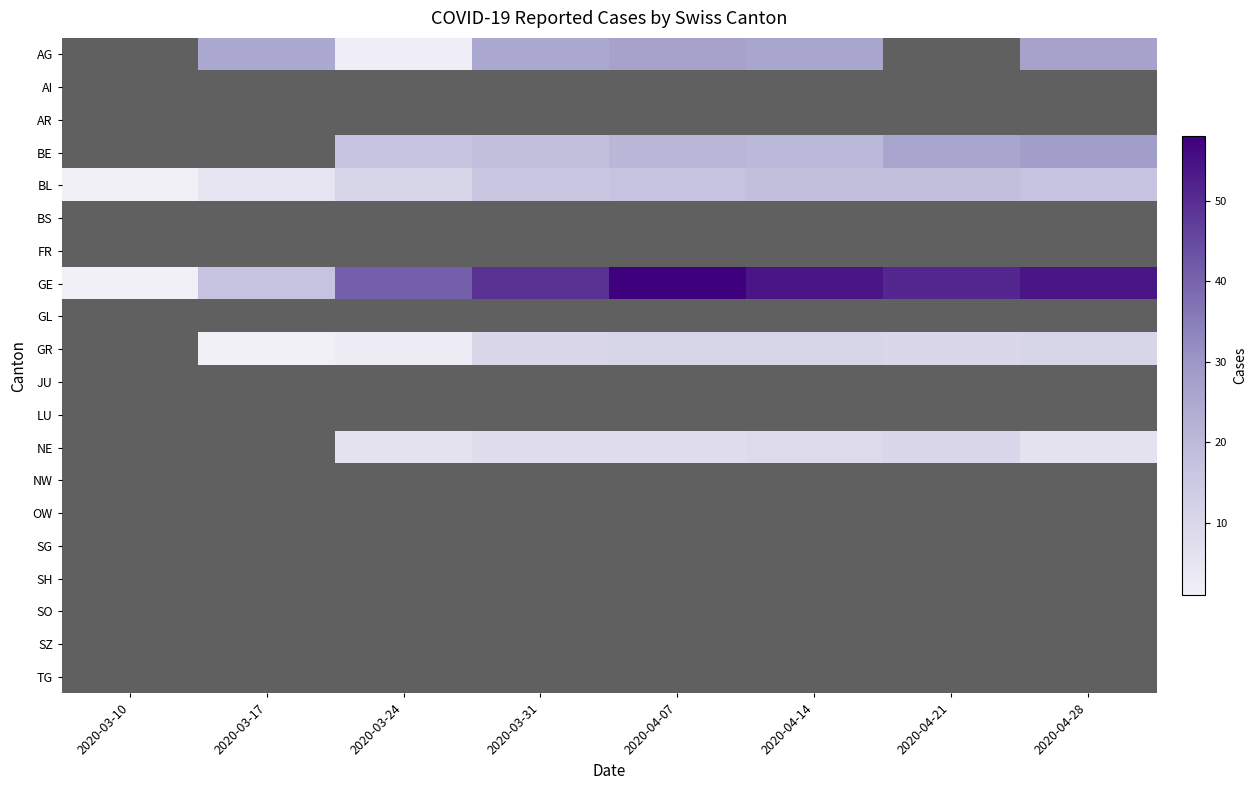

Which has a higher value, 2020-03-10 or 2020-04-28?

2020-04-28